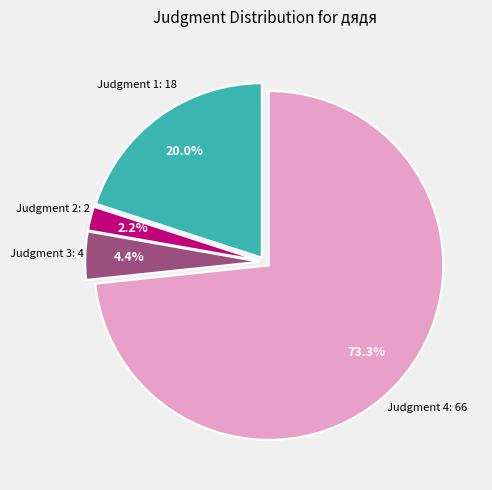

Is there a majority slice in this chart?

Yes